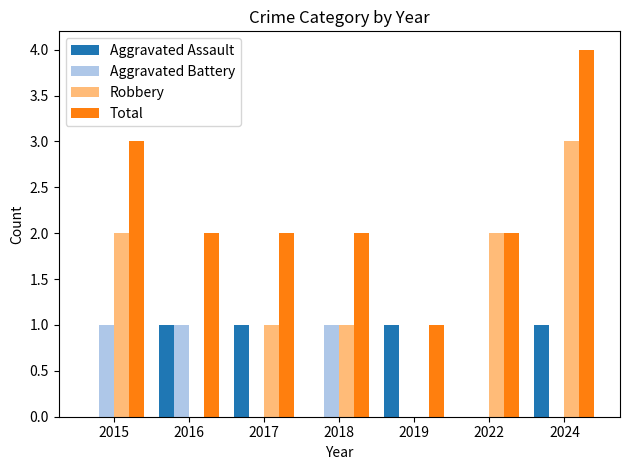

True or false: Aggravated Assault has a value of 0 at 2015.

True